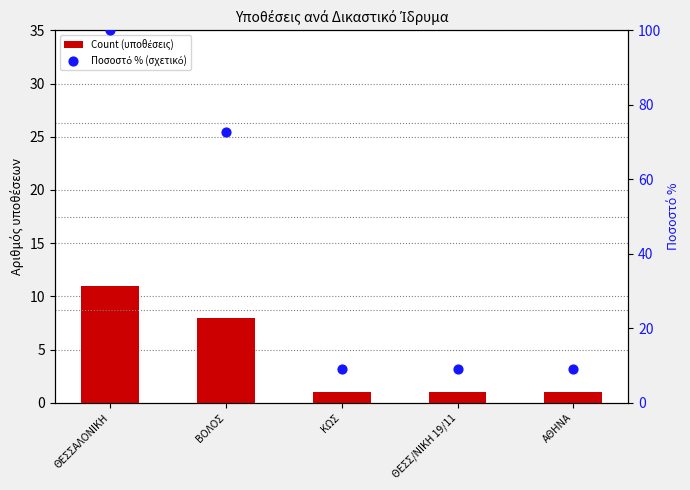

Which series reaches the minimum Y coordinate?

Count (υποθέσεις)